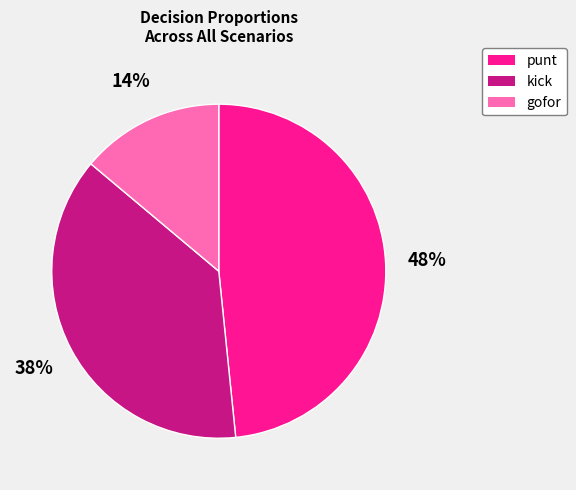

To the nearest percent, what percentage of the pie is punt?

48%